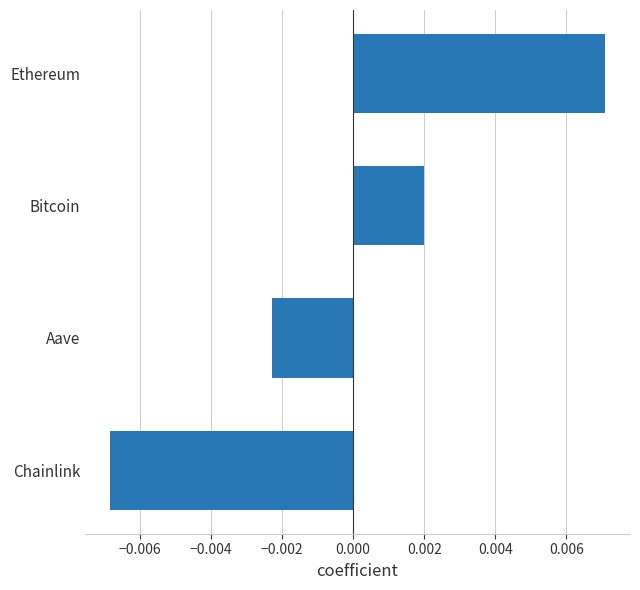

Between Ethereum and Chainlink, which is larger?

Ethereum